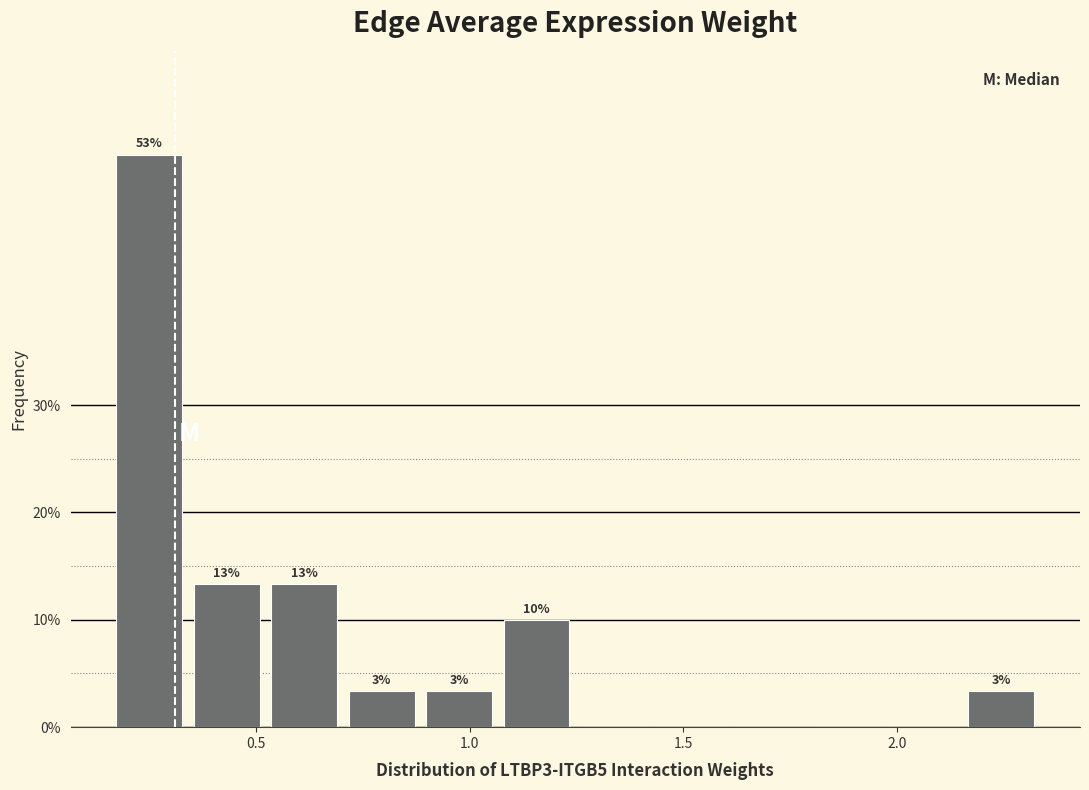

Read against the x-axis, roughly where is the centre of the tallest bar?

0.25